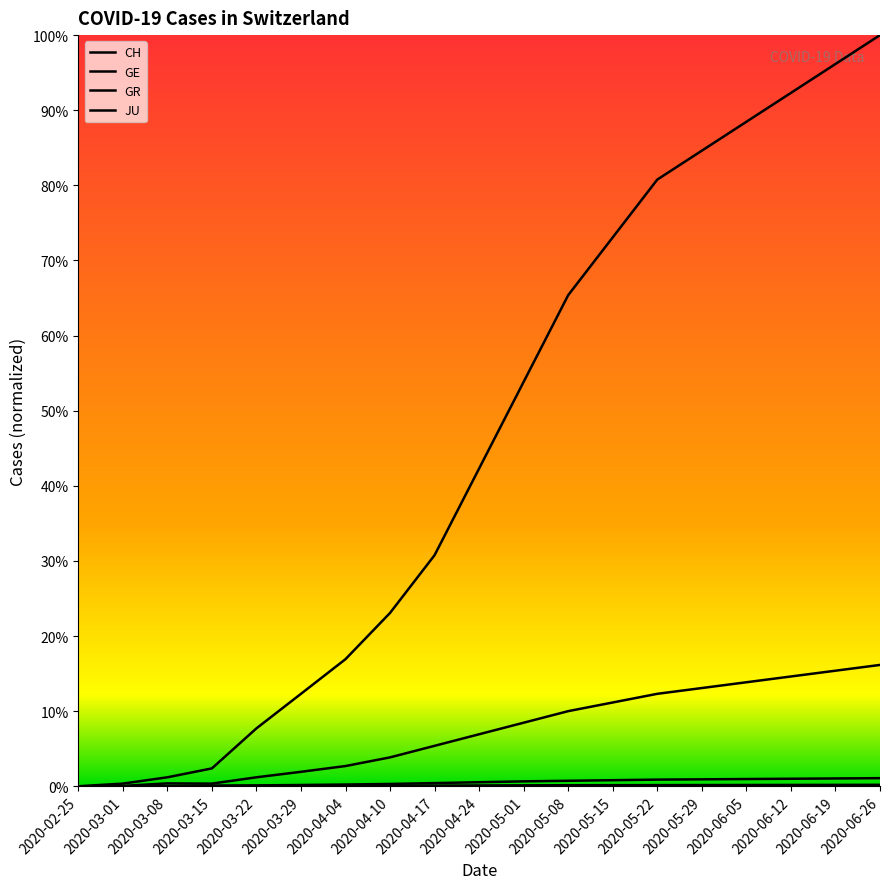

Which series has the widest spread of values?

CH